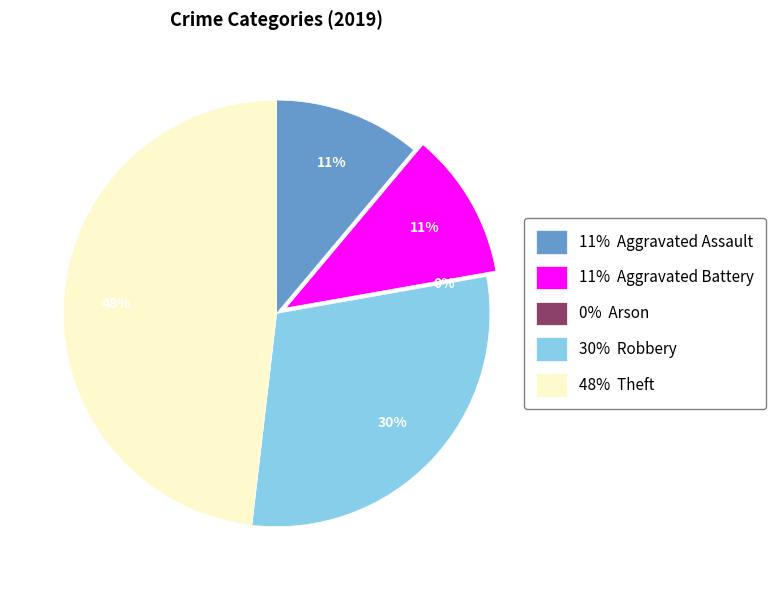

To the nearest percent, what portion does Aggravated Battery represent?

11%